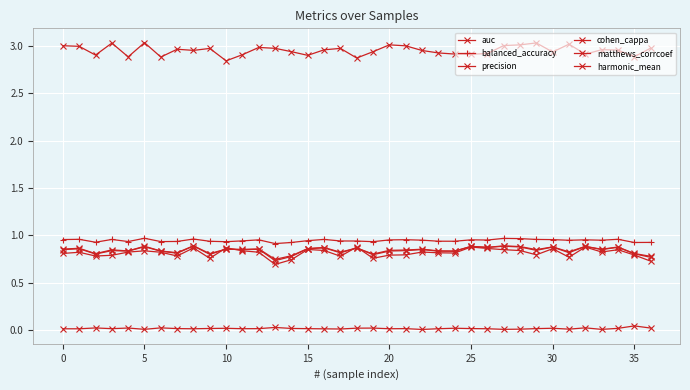

Rank the series by their maximum value, from highest to lowest.

harmonic_mean, balanced_accuracy, matthews_corrcoef, cohen_cappa, precision, auc